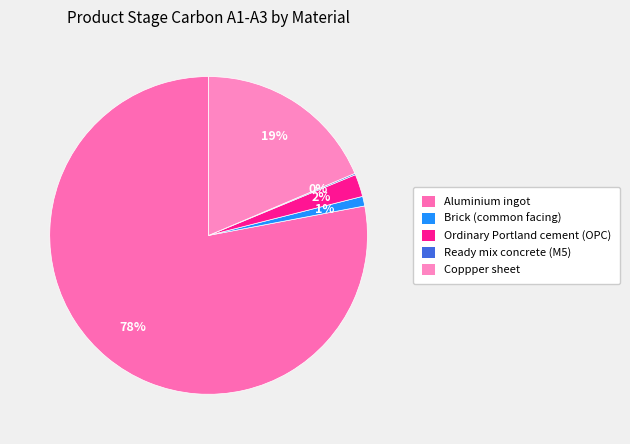

To the nearest percent, what is the combined percentage of Ordinary Portland cement (OPC) and Aluminium ingot?

80%